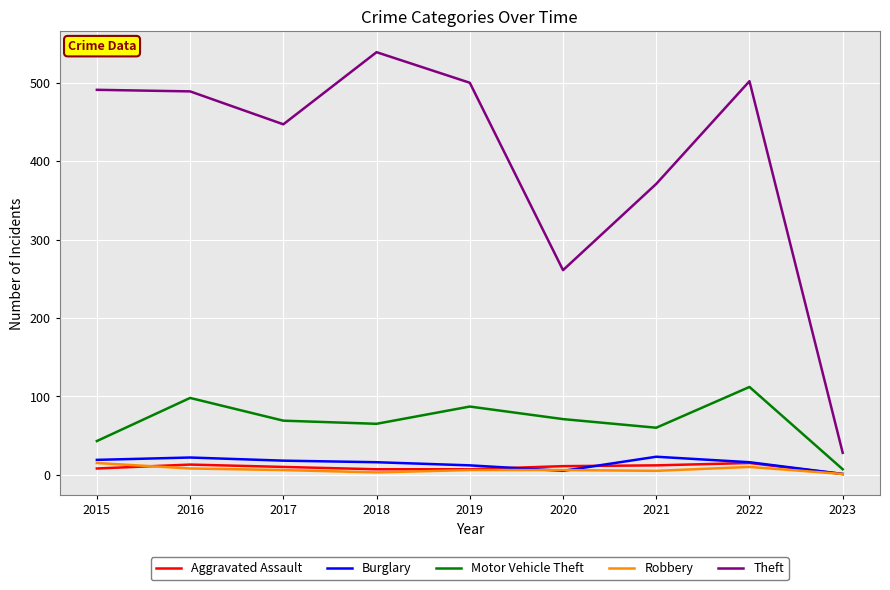

Which series changed the most between 2015 and 2018?

Theft